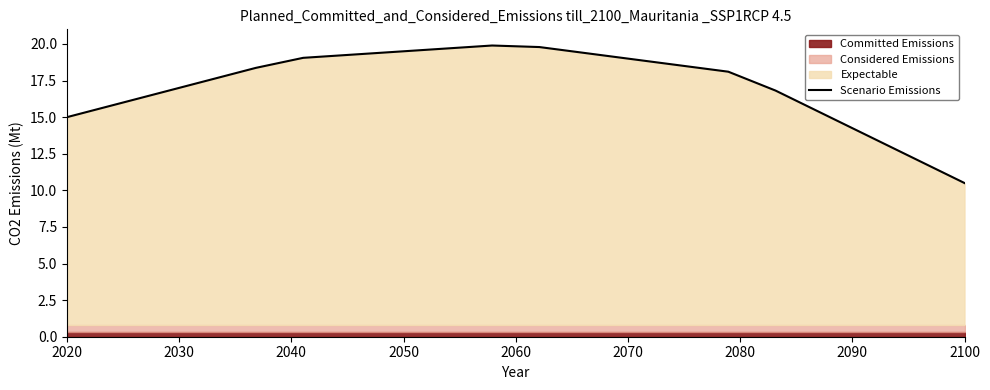

Which category has the lowest value in the Scenario Emissions series?

2100